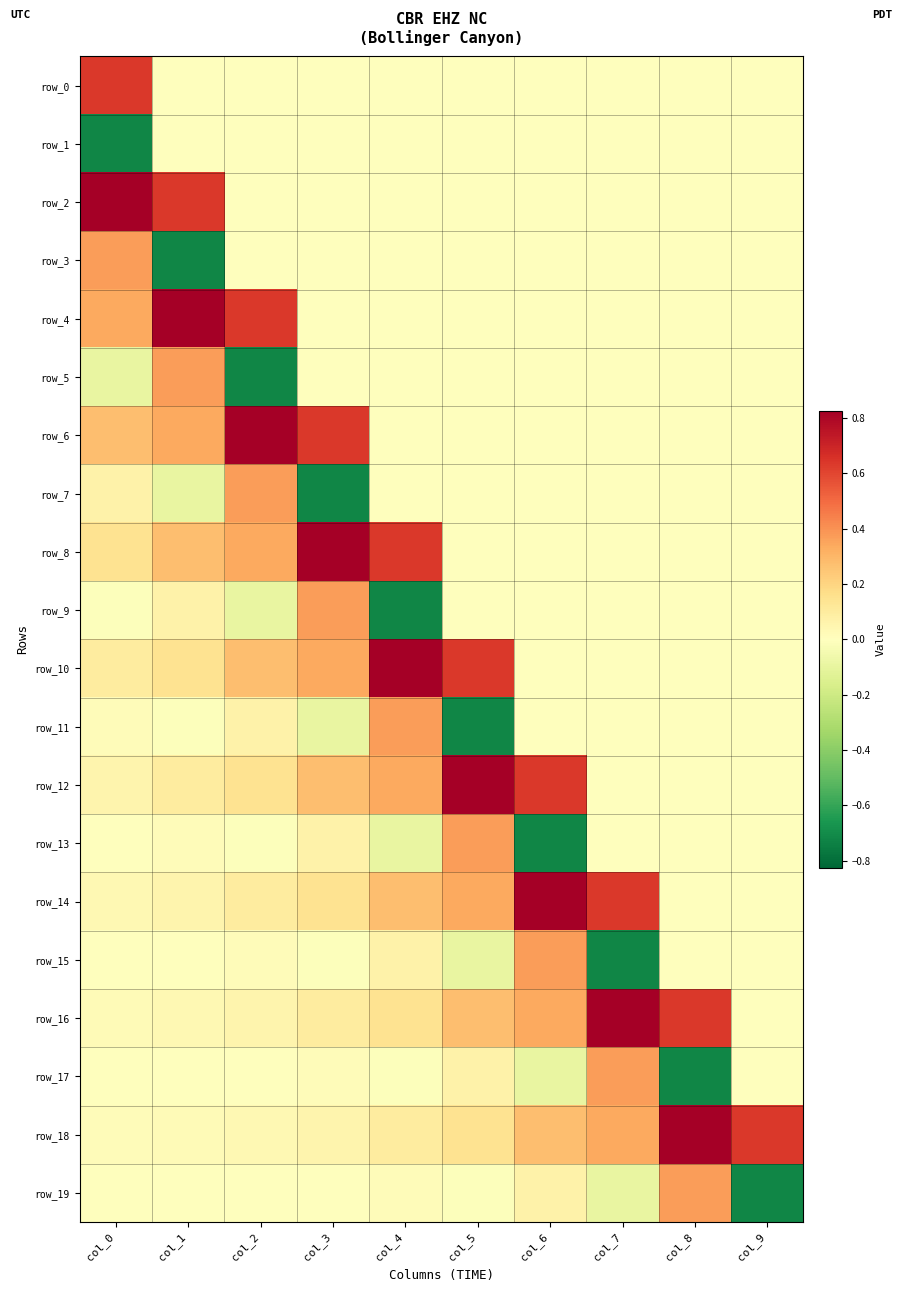

Reading right to left, transcribe all the data shown in this chart.

row_0: 0.0	0.0	0.0	0.0	0.0	0.0	0.0	0.0	0.0	0.6
row_1: 0.0	0.0	0.0	0.0	0.0	0.0	0.0	0.0	0.0	-0.7
row_2: 0.0	0.0	0.0	0.0	0.0	0.0	0.0	0.0	0.6	0.8
row_3: 0.0	0.0	0.0	0.0	0.0	0.0	0.0	0.0	-0.7	0.4
row_4: 0.0	0.0	0.0	0.0	0.0	0.0	0.0	0.6	0.8	0.3
row_5: 0.0	0.0	0.0	0.0	0.0	0.0	0.0	-0.7	0.4	-0.1
row_6: 0.0	0.0	0.0	0.0	0.0	0.0	0.6	0.8	0.3	0.3
row_7: 0.0	0.0	0.0	0.0	0.0	0.0	-0.7	0.4	-0.1	0.1
row_8: 0.0	0.0	0.0	0.0	0.0	0.6	0.8	0.3	0.3	0.1
row_9: 0.0	0.0	0.0	0.0	0.0	-0.7	0.4	-0.1	0.1	-0.0
row_10: 0.0	0.0	0.0	0.0	0.6	0.8	0.3	0.3	0.1	0.1
row_11: 0.0	0.0	0.0	0.0	-0.7	0.4	-0.1	0.1	-0.0	0.0
row_12: 0.0	0.0	0.0	0.6	0.8	0.3	0.3	0.1	0.1	0.1
row_13: 0.0	0.0	0.0	-0.7	0.4	-0.1	0.1	-0.0	0.0	0.0
row_14: 0.0	0.0	0.6	0.8	0.3	0.3	0.1	0.1	0.1	0.0
row_15: 0.0	0.0	-0.7	0.4	-0.1	0.1	-0.0	0.0	0.0	0.0
row_16: 0.0	0.6	0.8	0.3	0.3	0.1	0.1	0.1	0.0	0.0
row_17: 0.0	-0.7	0.4	-0.1	0.1	-0.0	0.0	0.0	0.0	0.0
row_18: 0.6	0.8	0.3	0.3	0.1	0.1	0.1	0.0	0.0	0.0
row_19: -0.7	0.4	-0.1	0.1	-0.0	0.0	0.0	0.0	0.0	0.0